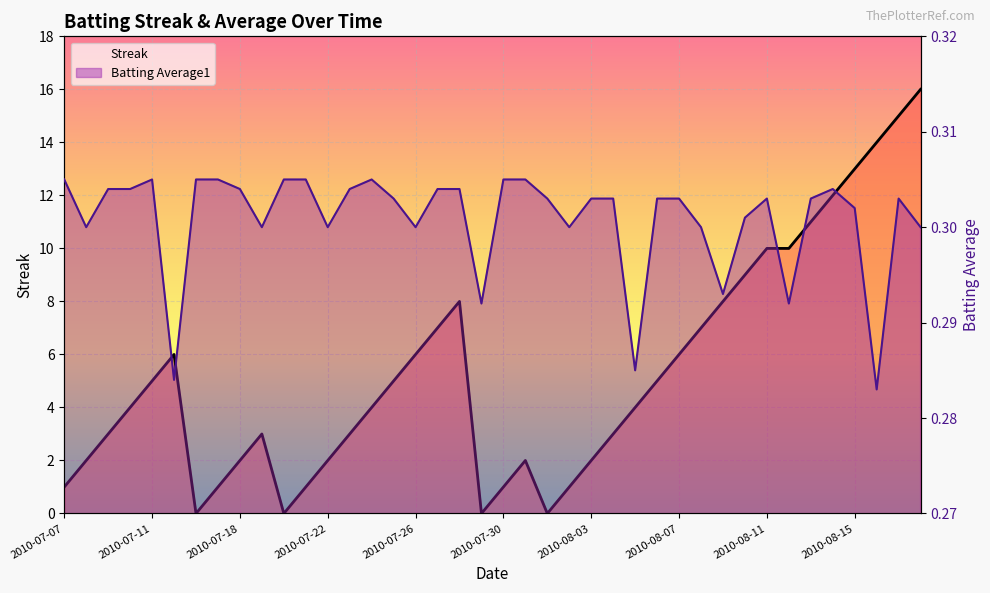

What are all the series names shown in the legend?

Streak, Batting Average1